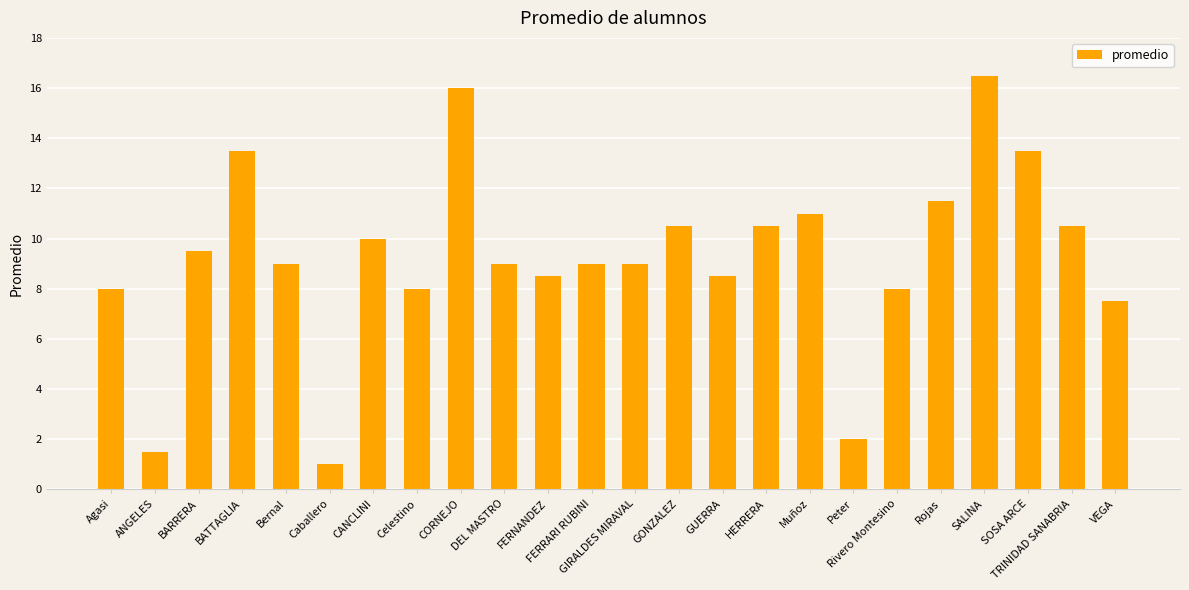

What is the maximum value shown in the chart?

16.5